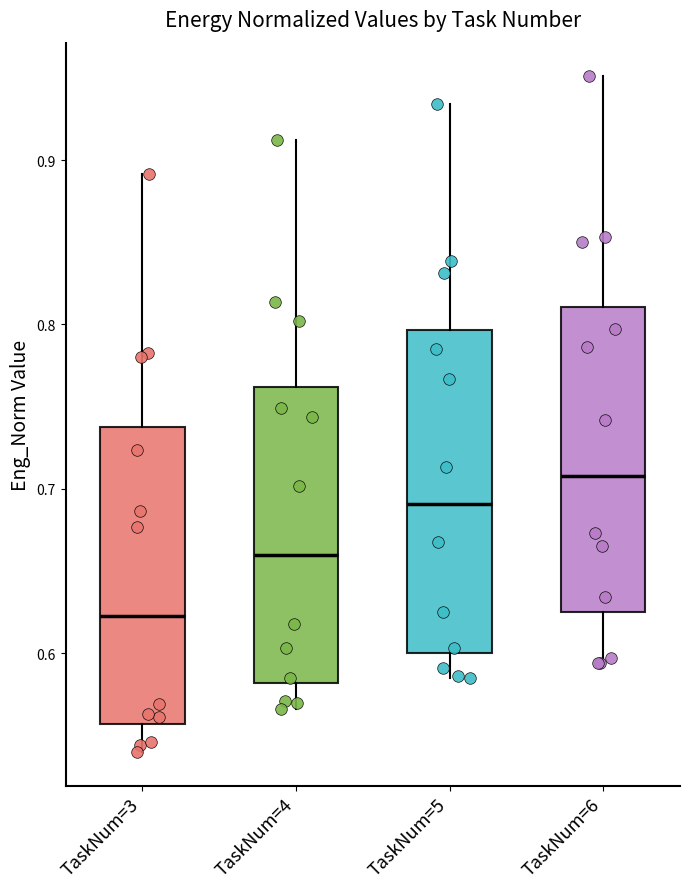

Reading left to right, read every box against the y-axis: the position of its median line, the range the box covers, and the ends of its whiskers. The values are not printed on the chart, so give them approximately, as read against the axis.

TaskNum=3: median 0.62, box 0.56 to 0.74, whiskers 0.54 to 0.89
TaskNum=4: median 0.66, box 0.58 to 0.76, whiskers 0.57 to 0.91
TaskNum=5: median 0.69, box 0.60 to 0.80, whiskers 0.59 to 0.93
TaskNum=6: median 0.71, box 0.63 to 0.81, whiskers 0.59 to 0.95